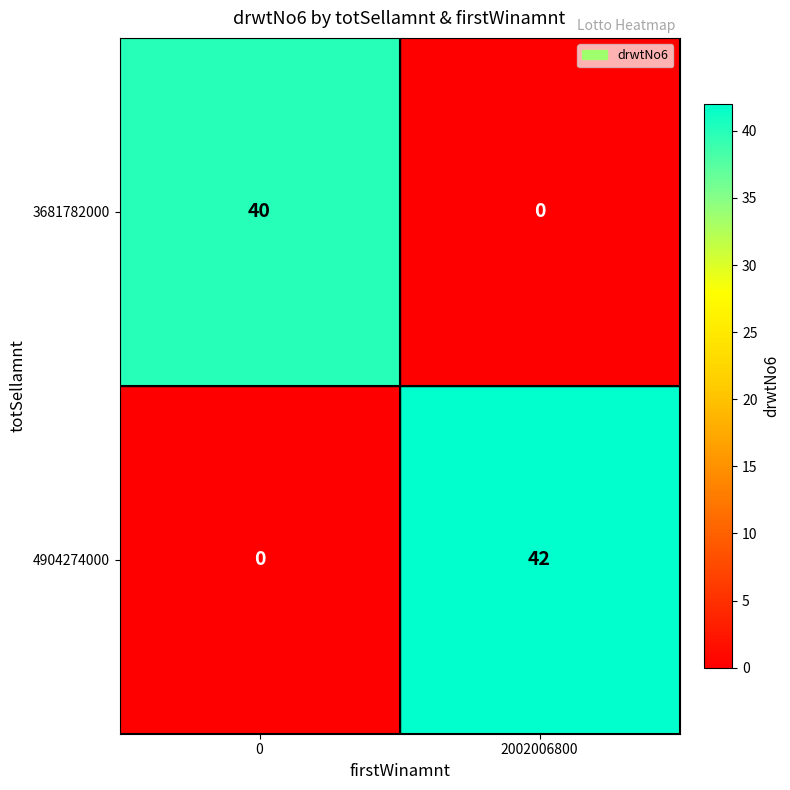

Rank the series by their maximum value, from highest to lowest.

4904274000, 3681782000